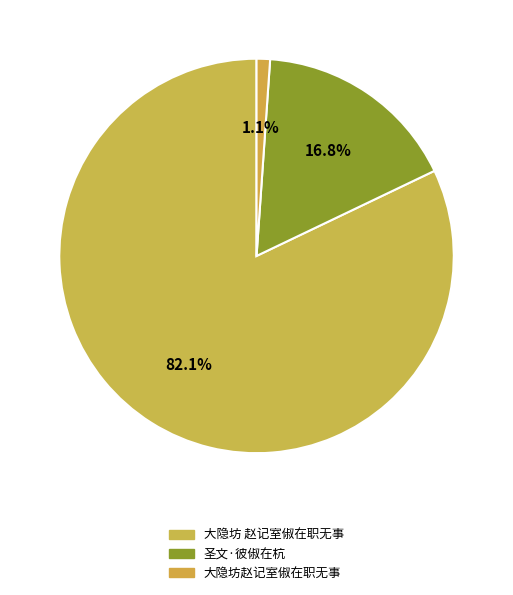

What is the smallest slice in the pie chart?

大隐坊赵记室俶在职无事